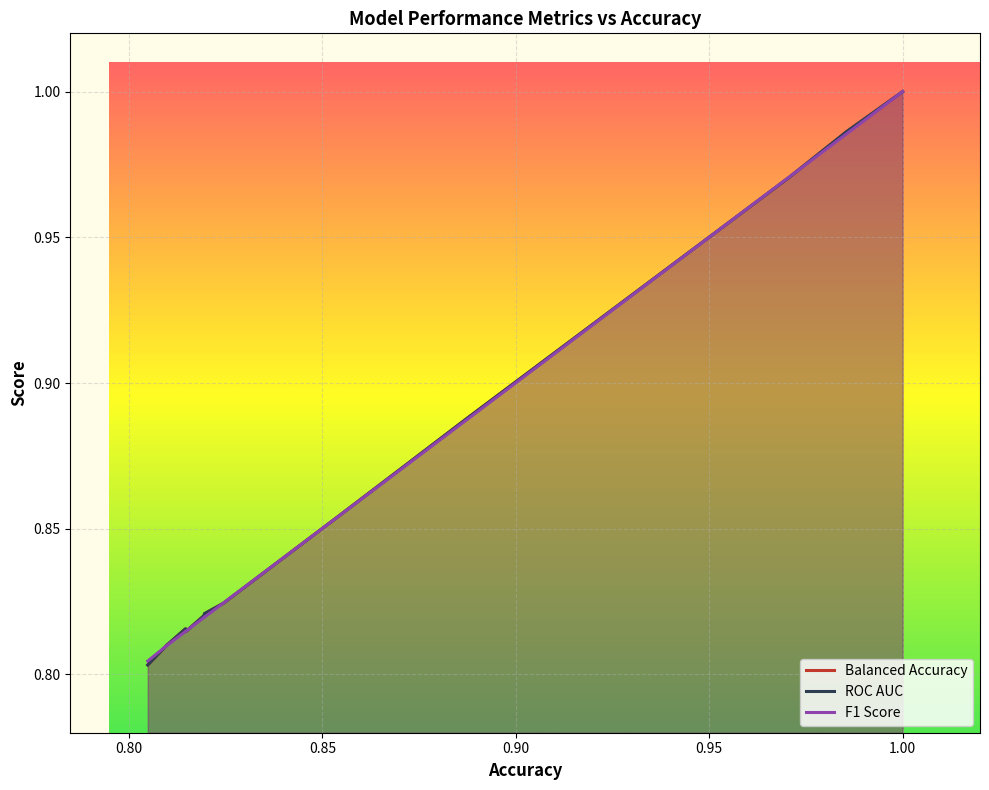

How many intersections are there between F1 Score and Balanced Accuracy?

7